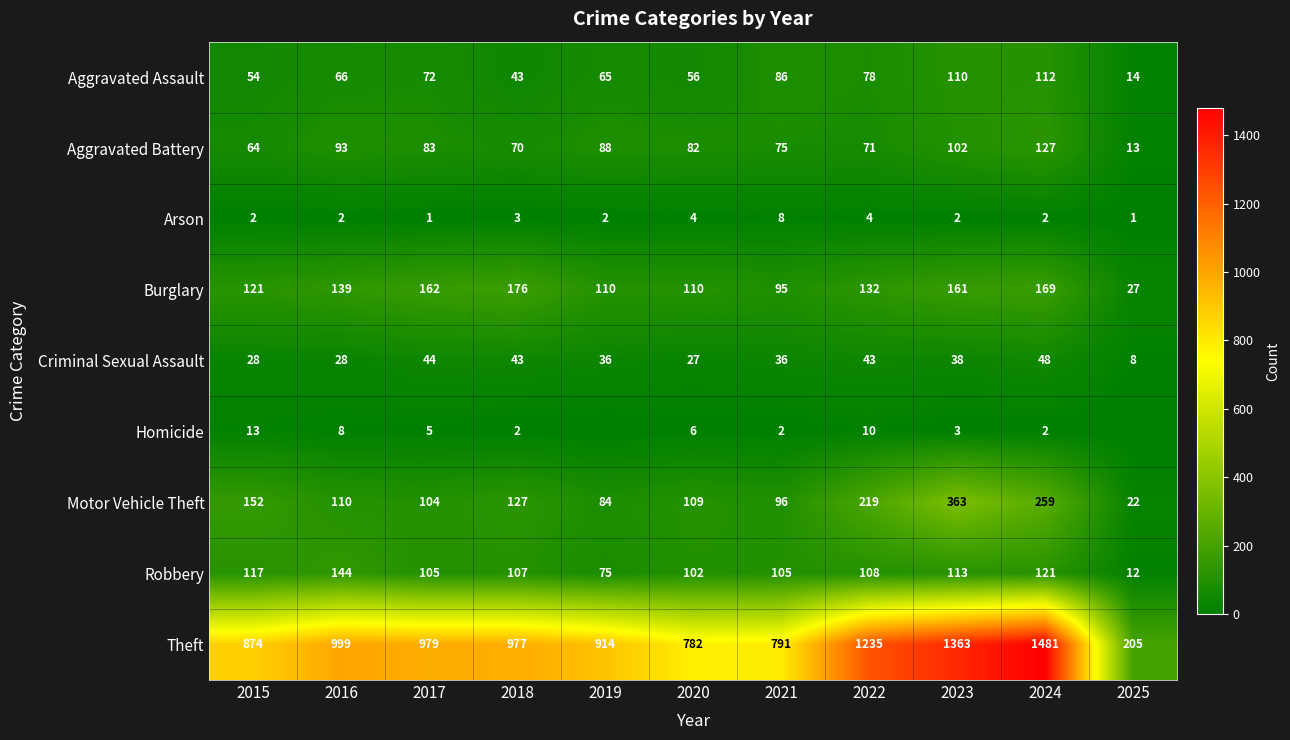

What is the average value of the Arson series?

3